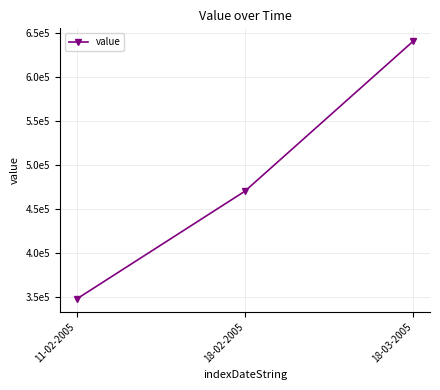

Is this an area chart (filled region under the line)?

No